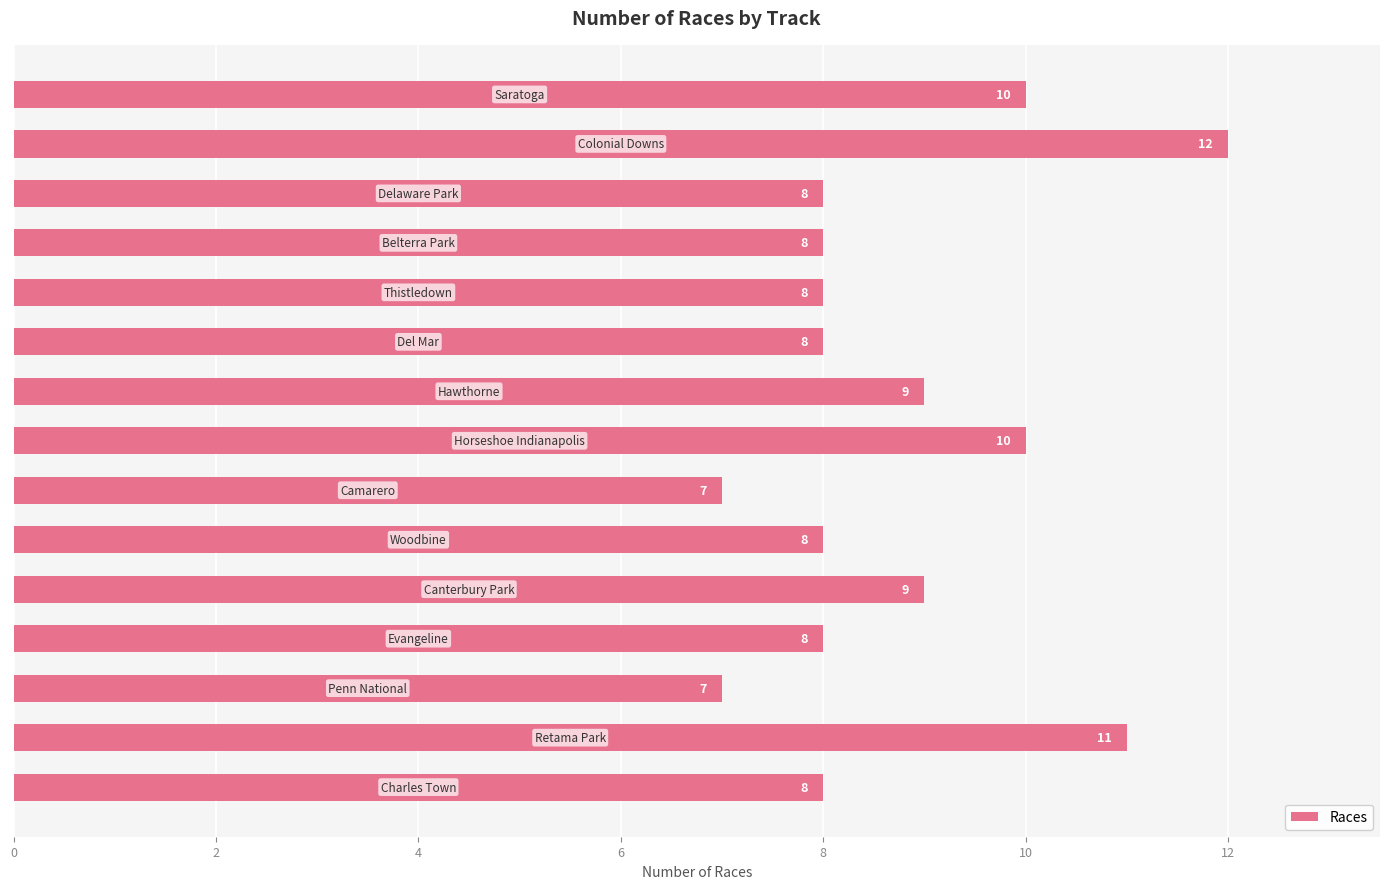

Reading top to bottom, what are all the values shown in this chart?

10	12	8	8	8	8	9	10	7	8	9	8	7	11	8